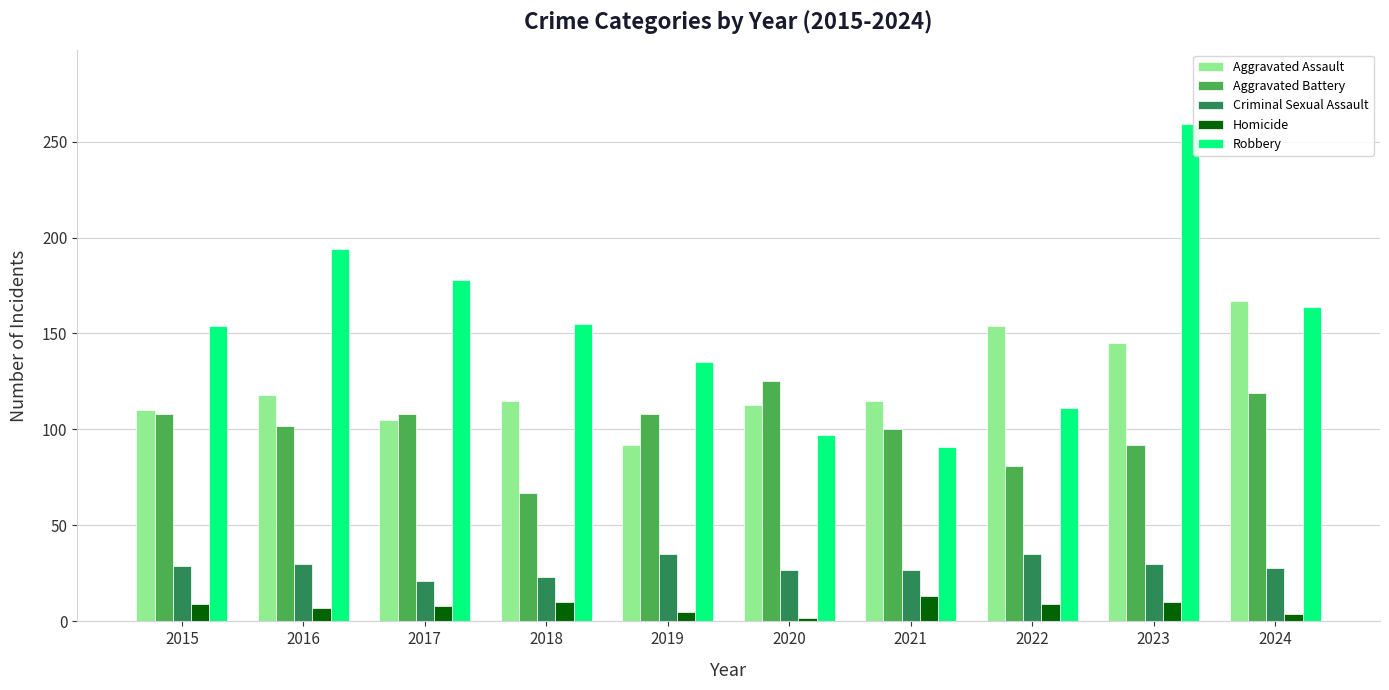

At which category does the chart reach its peak across all series?

2023